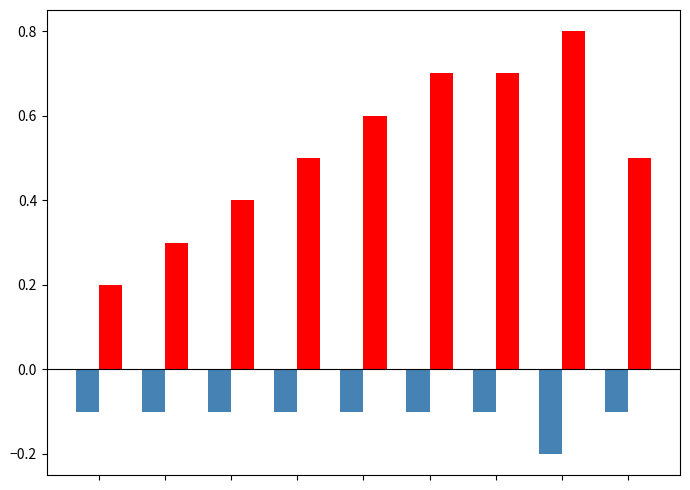

What is the greatest value displayed?

0.8